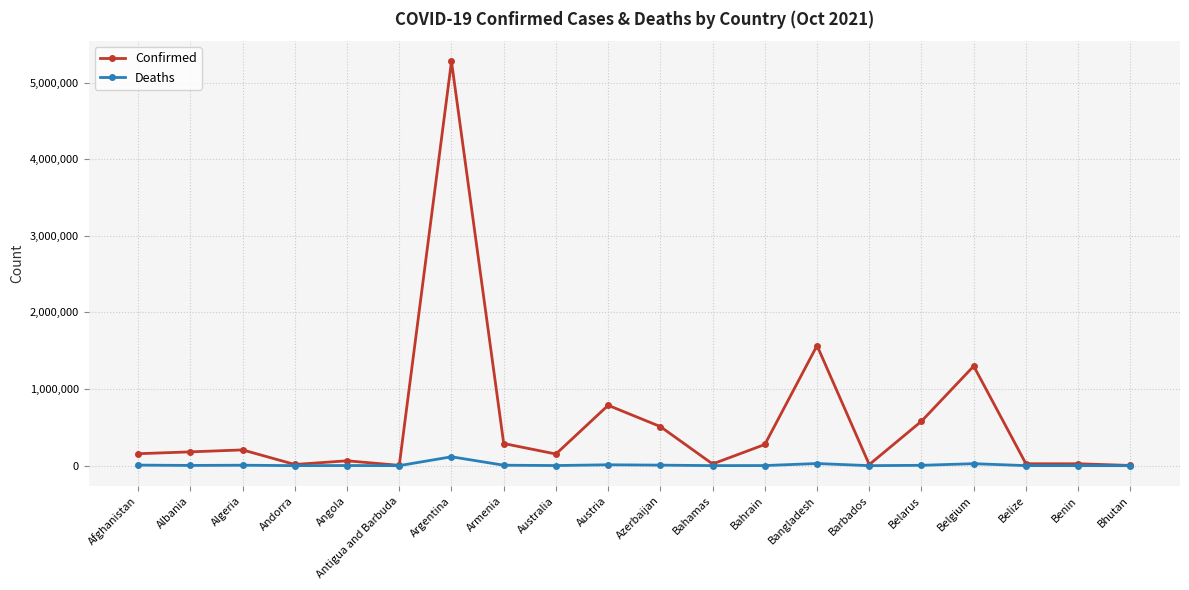

What position from the right is Azerbaijan?

10